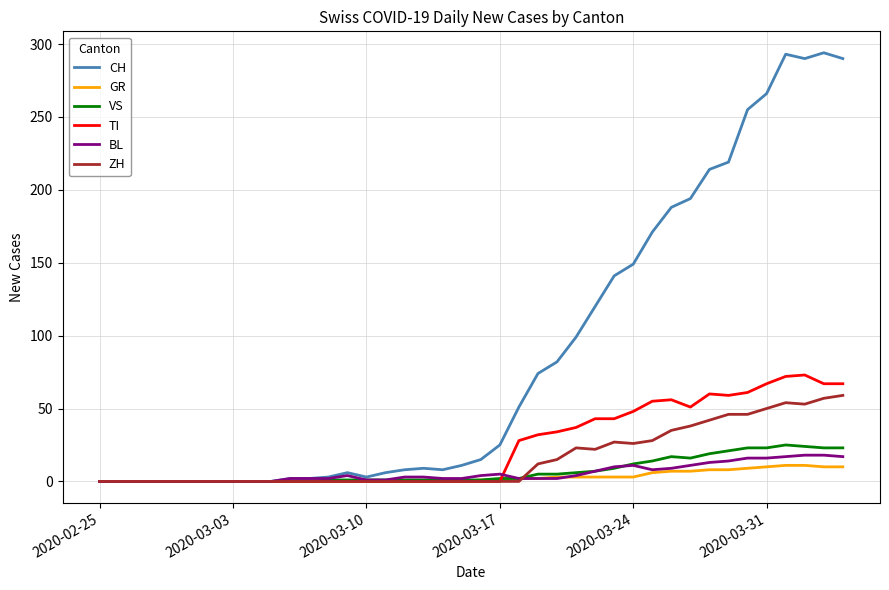

Which series has the largest total across all categories?

CH